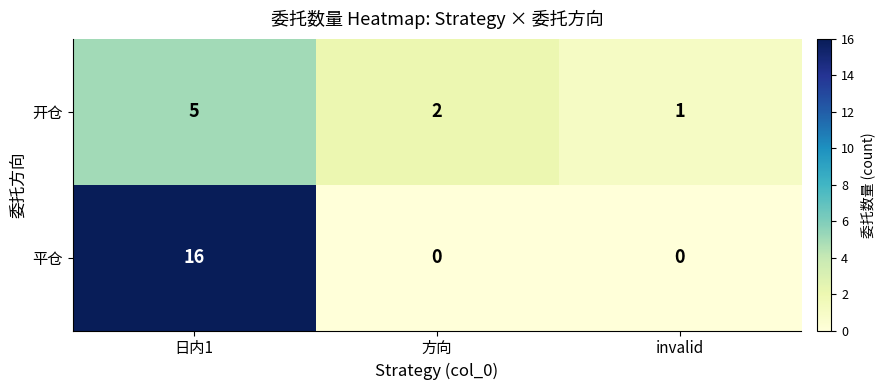

Reading left to right, what are all the values shown in this chart?

开仓: 日内1=5	方向=2	invalid=1
平仓: 日内1=16	方向=0	invalid=0